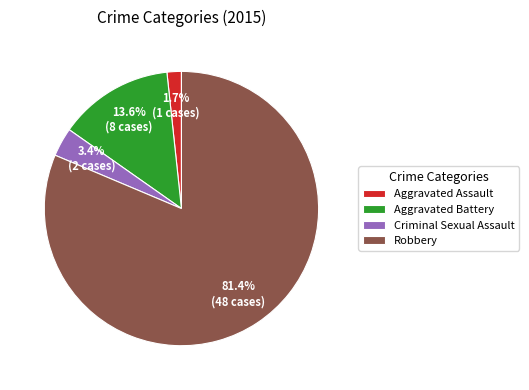

Is it true that Aggravated Battery is 14% of the pie?

True